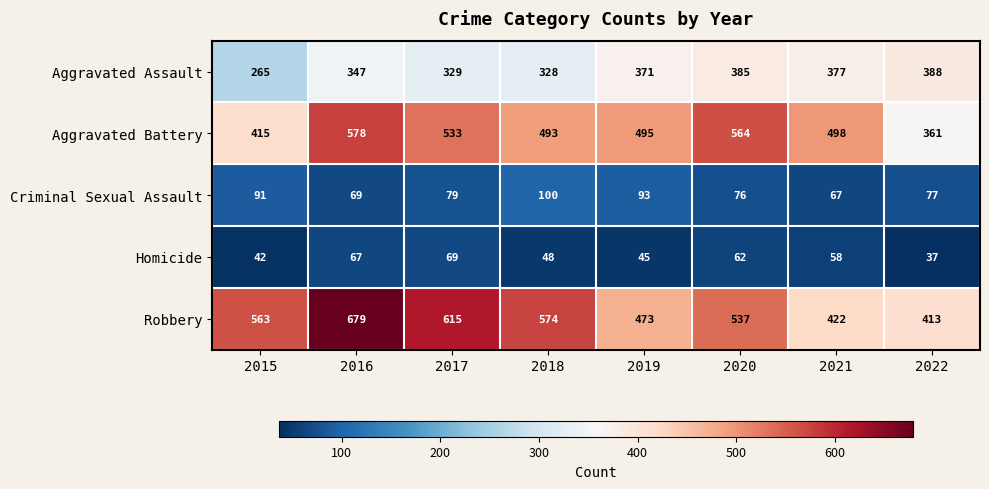

At how many categories does at least one series exceed 107?

8